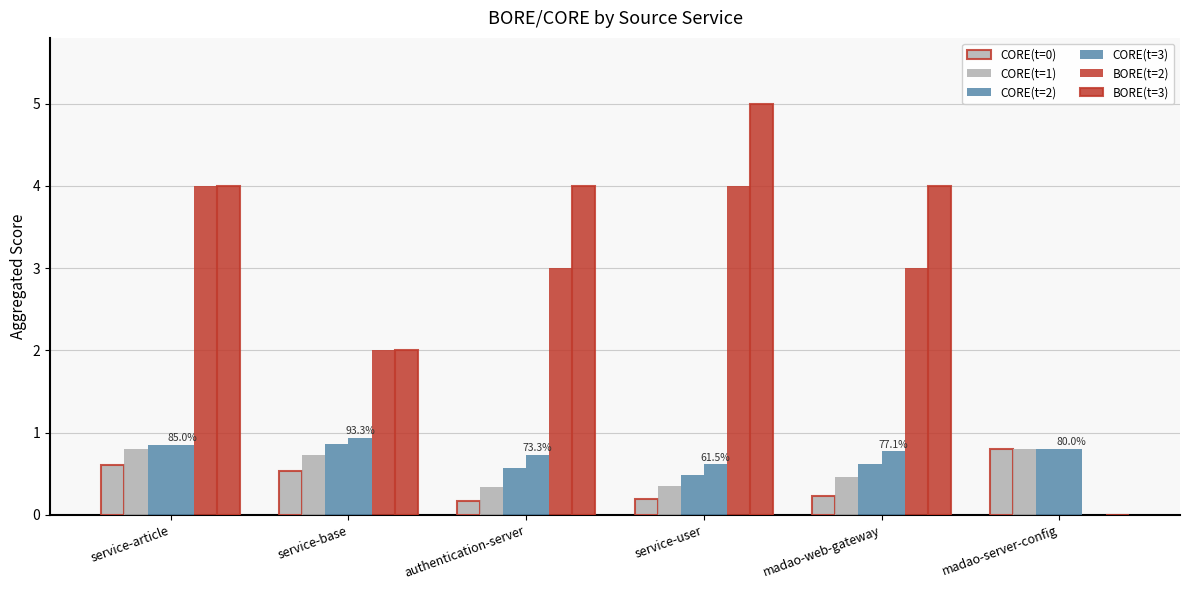

Count the number of data series in this chart.

6